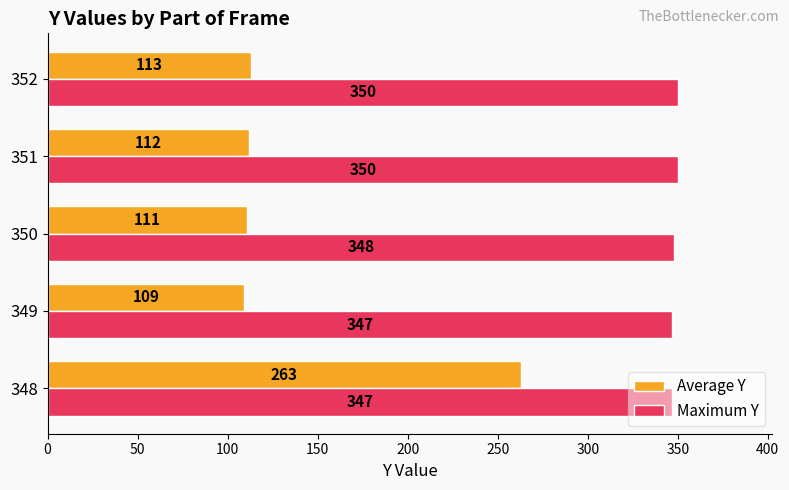

Which series changed the most between 348 and 352?

Average Y